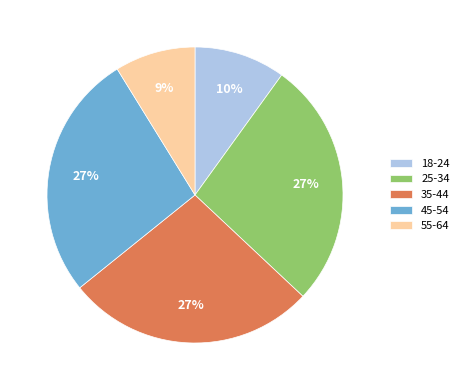

What percentage is the 18-24 slice, to the nearest percent?

10%